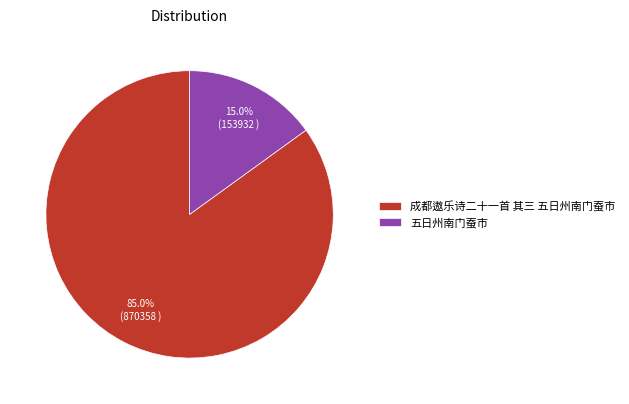

Count the number of slices in the pie.

2